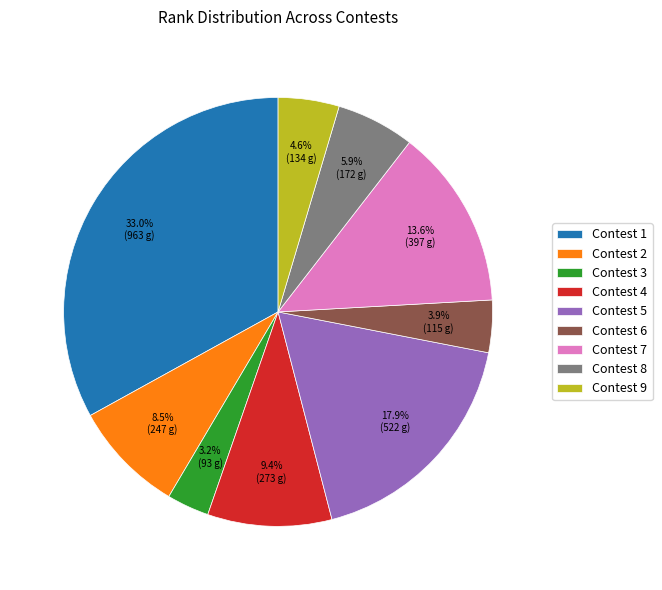

The Contest 5 slice represents 18% of the pie. True or false?

True